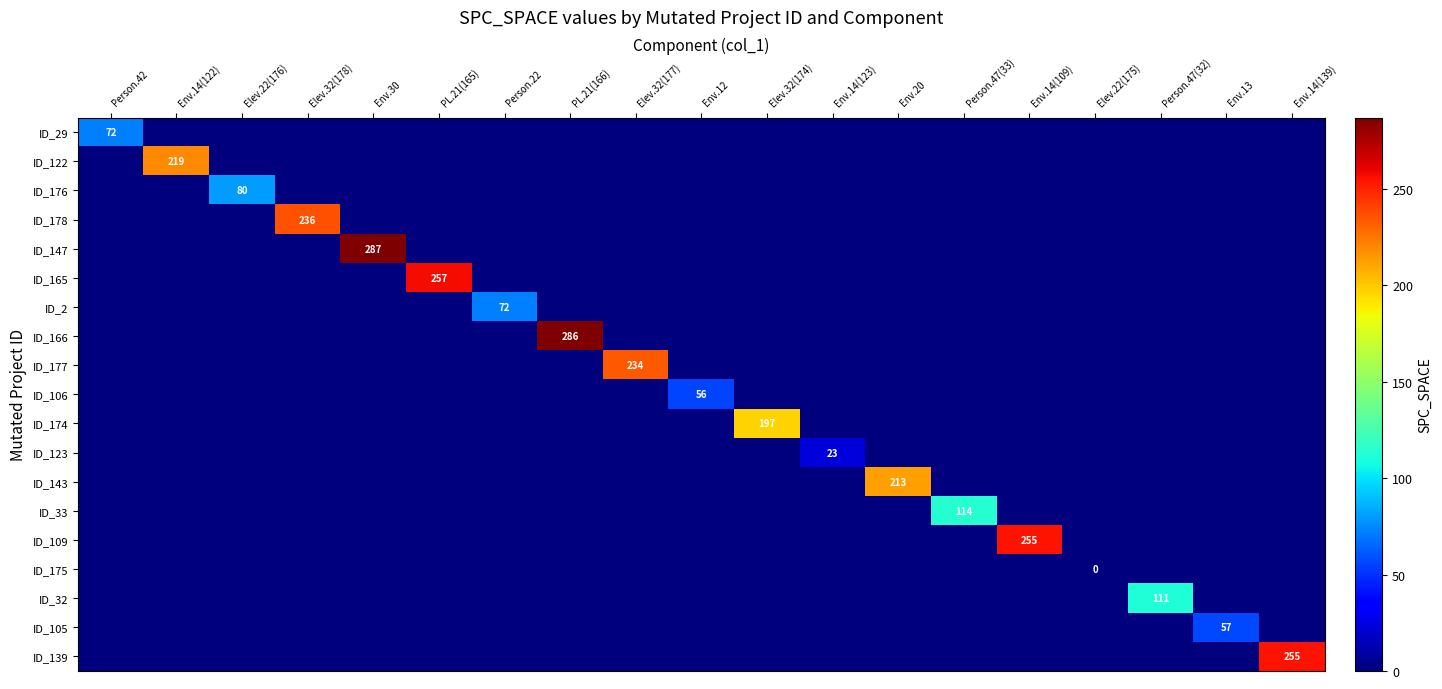

Is it true that ID_33 equals 114 at Person.47(33)?

True